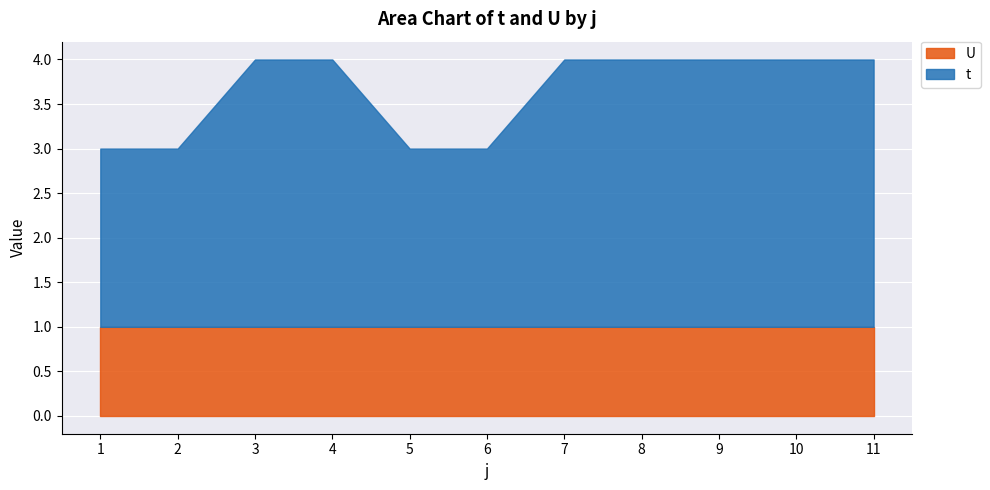

What is the minimum value shown in the chart?

1